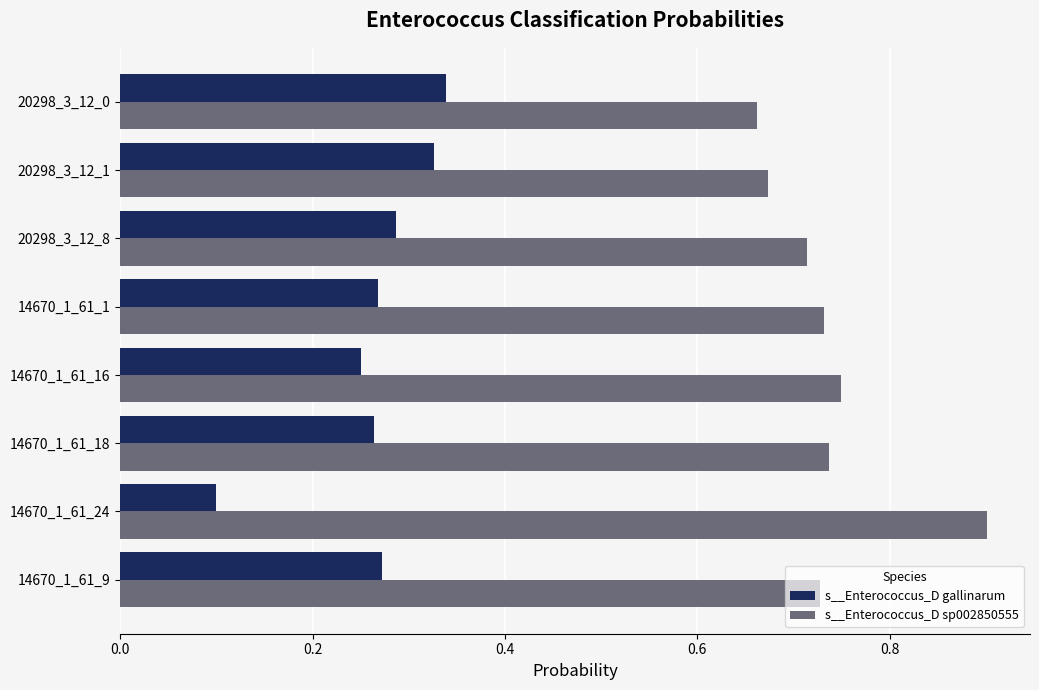

Count the number of data series in this chart.

2